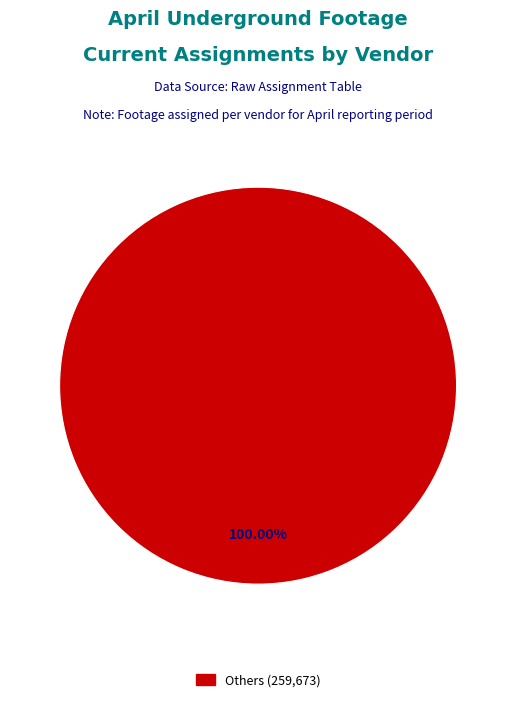

Is there a majority slice in this chart?

Yes